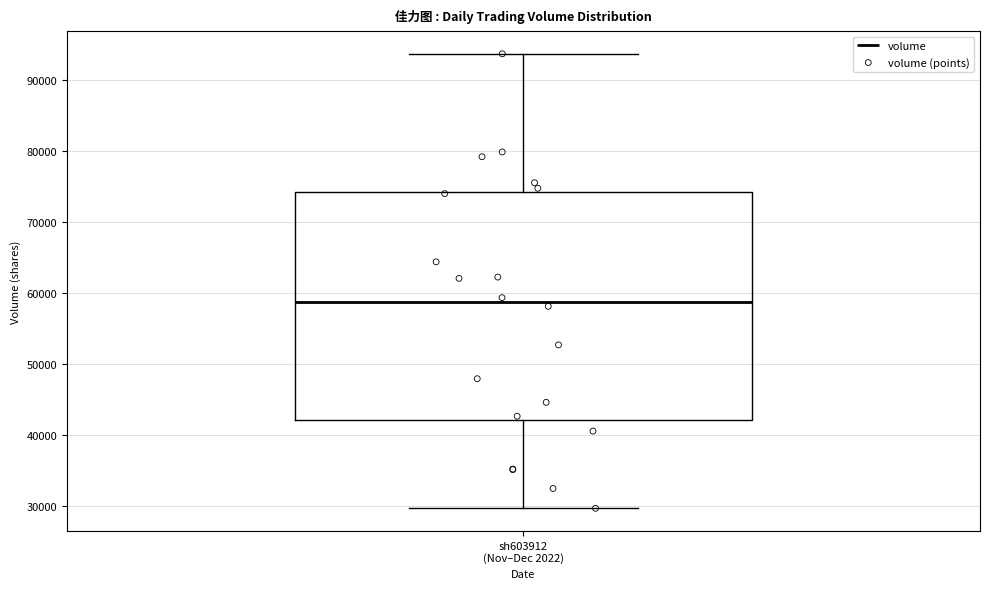

Read this box plot against the y-axis: the position of the median line, the range covered by the box, and the ends of both whiskers. The values are not printed on the chart, so give them approximately, as read against the axis.

median 59000, box 42000 to 74000, whiskers 30000 to 94000